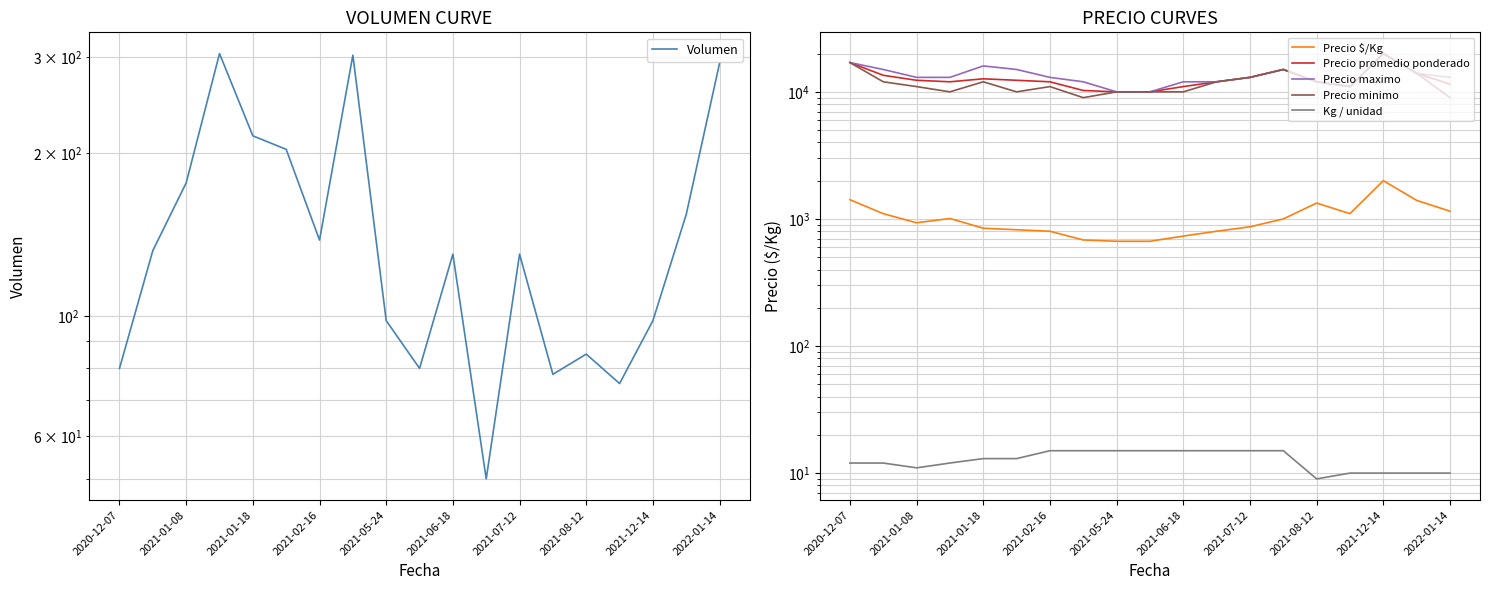

Which series has the largest total across all categories?

Precio maximo